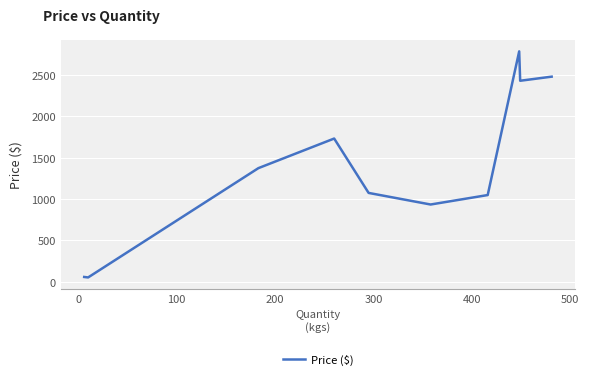

What is the greatest value displayed?

2782.8